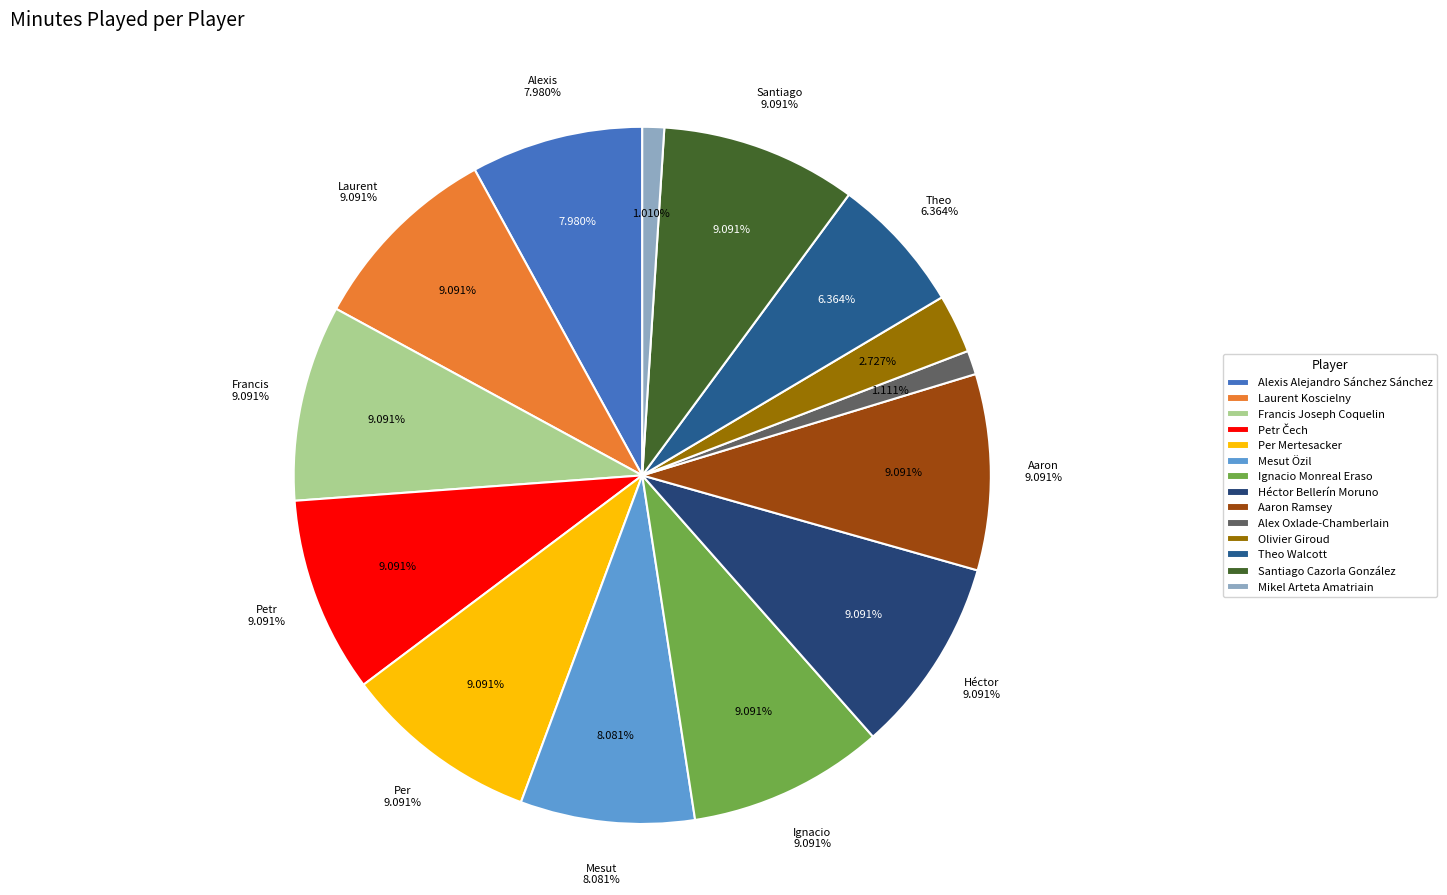

What percentage is NOT represented by Alex Oxlade-Chamberlain?

98.9%